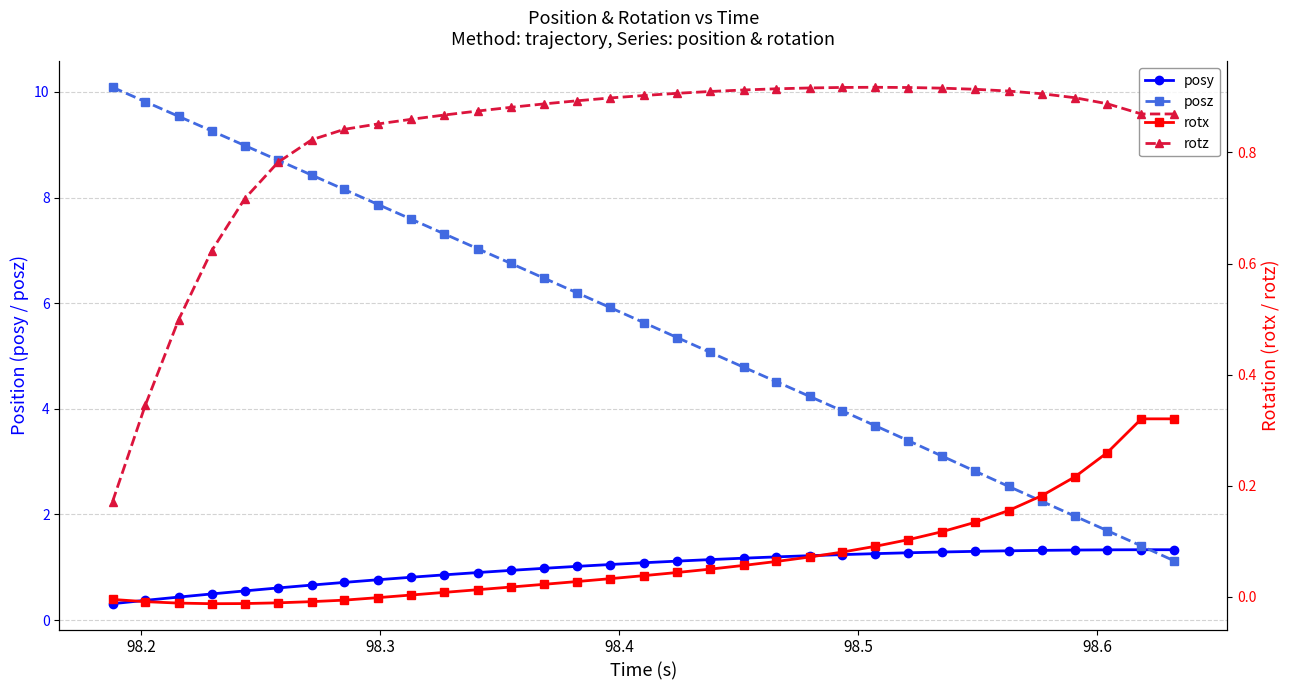

What is the minimum value for posy?

0.3